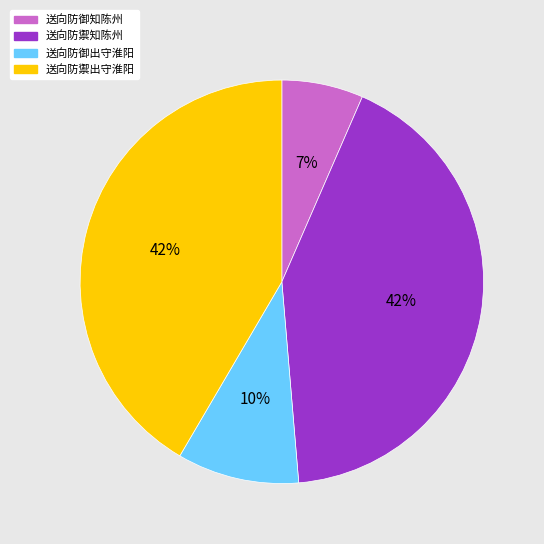

Between 送向防御知陈州 and 送向防御出守淮阳, which is larger?

送向防御出守淮阳